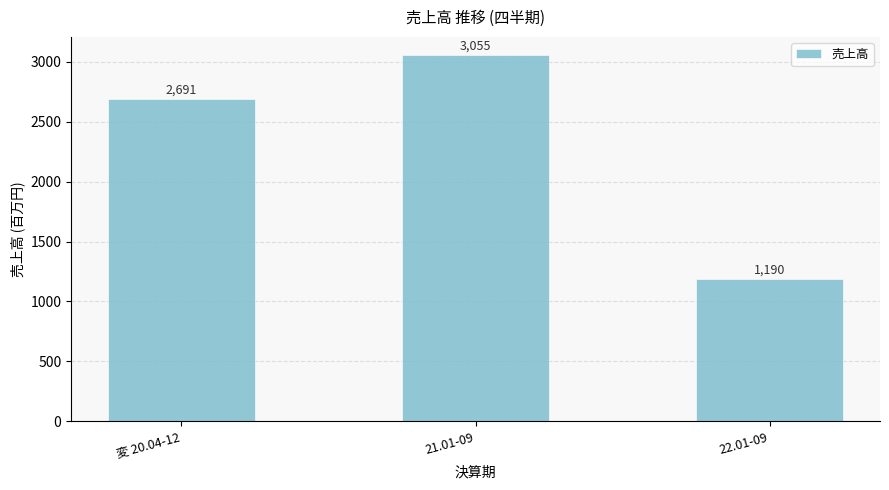

Count the values in the range 1190 to 3055.

3